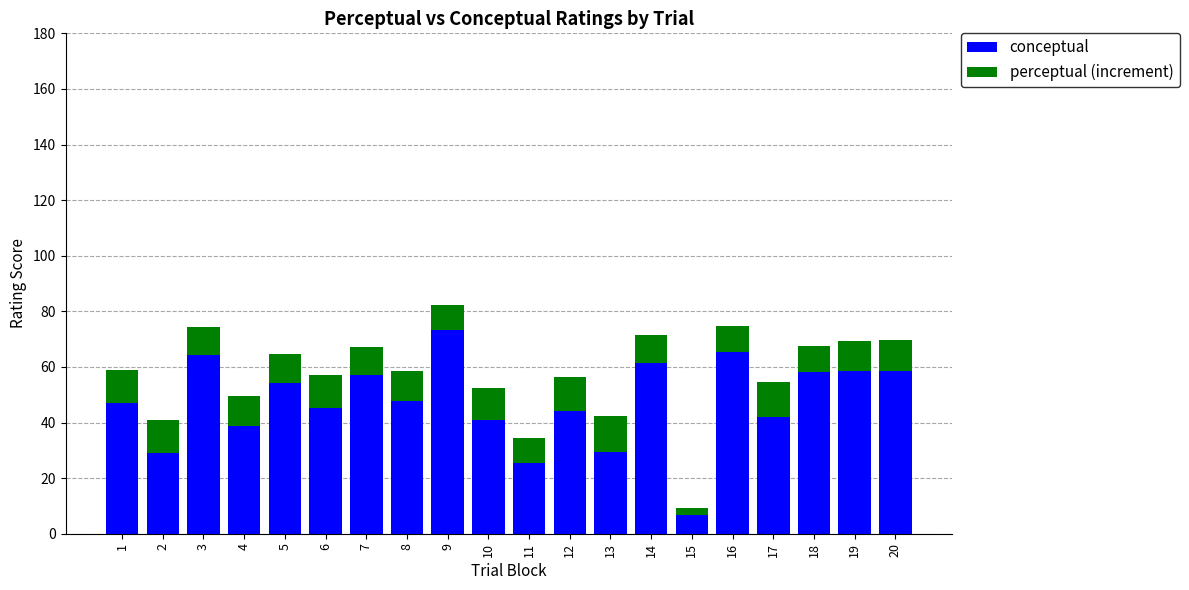

What is the difference between the maximum and minimum values in the conceptual series?

66.3